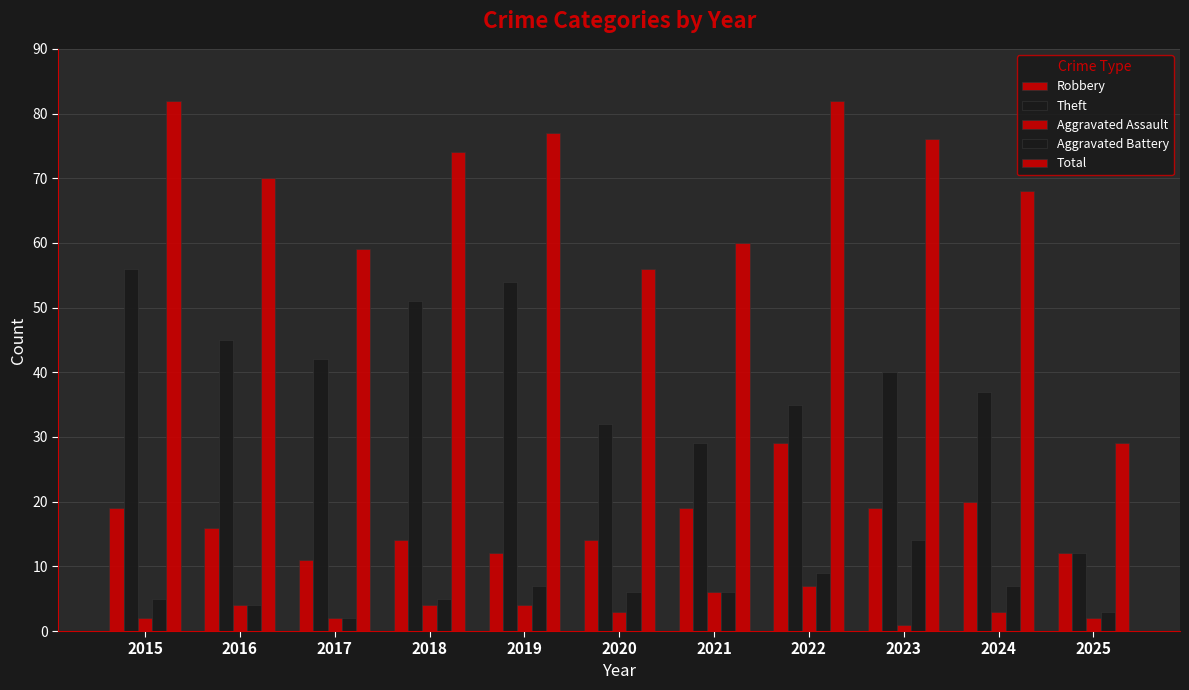

At which label does Aggravated Assault reach its peak?

2022